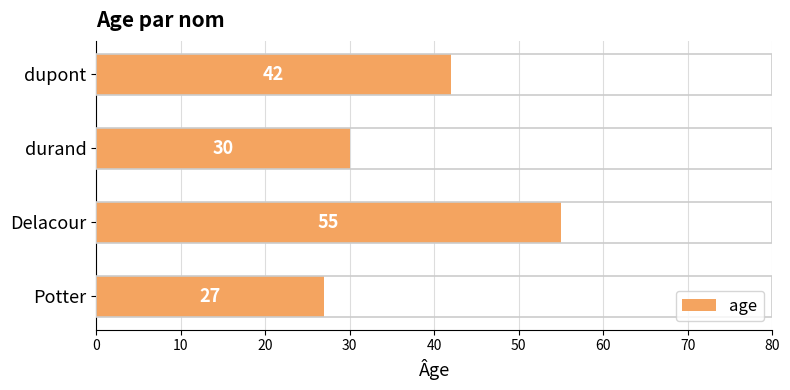

Reading top to bottom, list all the values displayed in this chart.

42	30	55	27